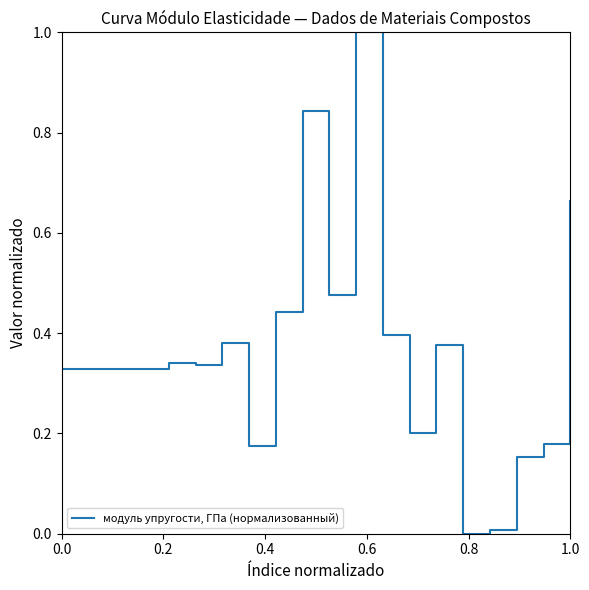

What is the difference between the maximum and minimum values?

1.0